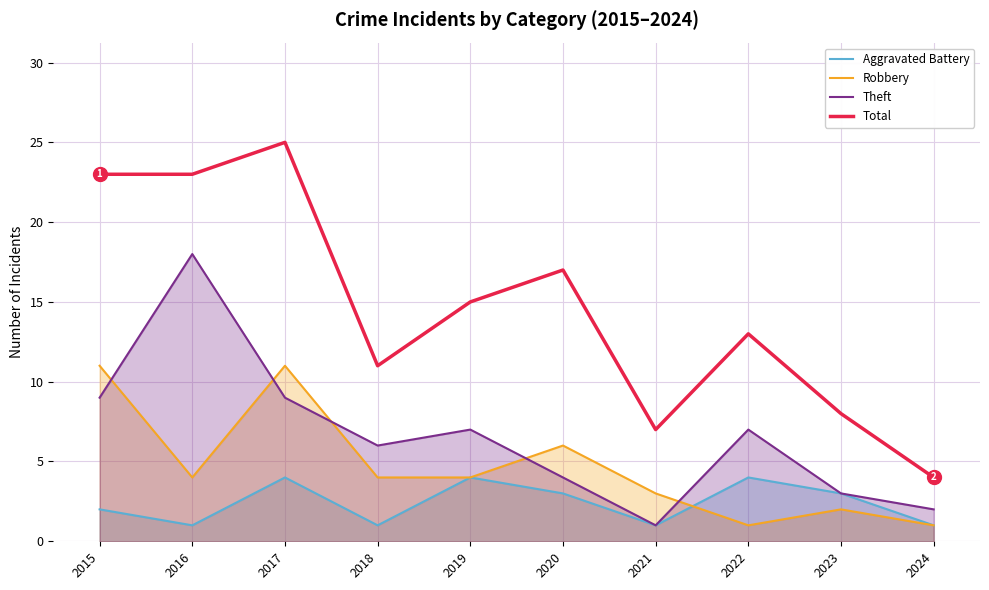

Rank the series by their maximum value, from highest to lowest.

Total, Theft, Robbery, Aggravated Battery